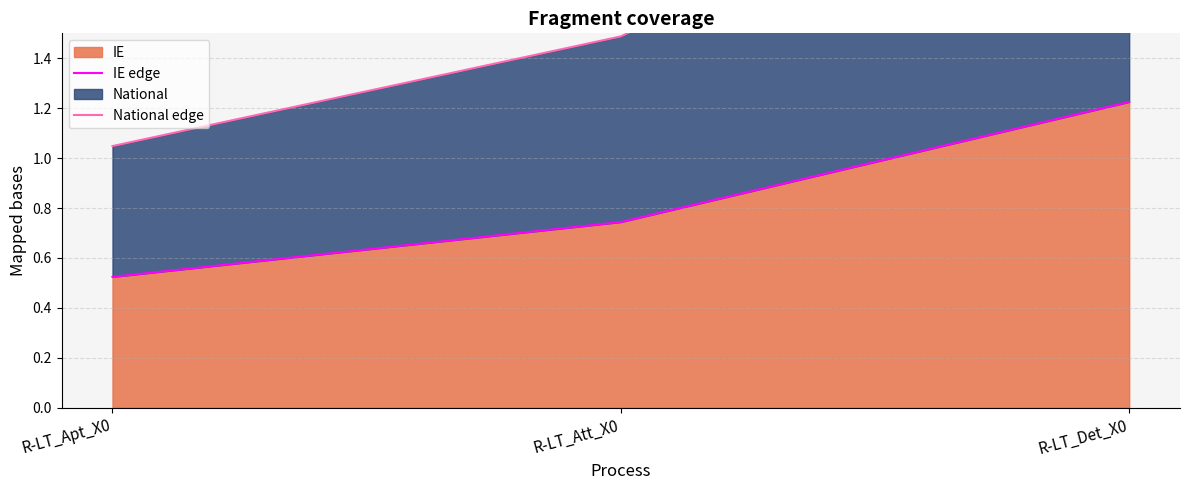

What is the lowest value of the National edge series?

1.0